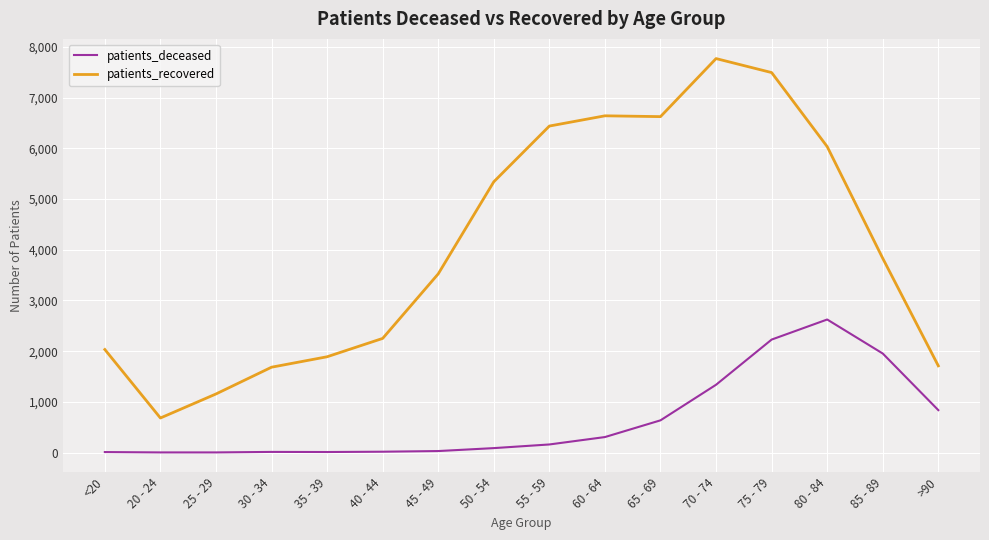

Is the value of patients_deceased at 30 - 34 greater than the value of patients_recovered at 70 - 74?

No